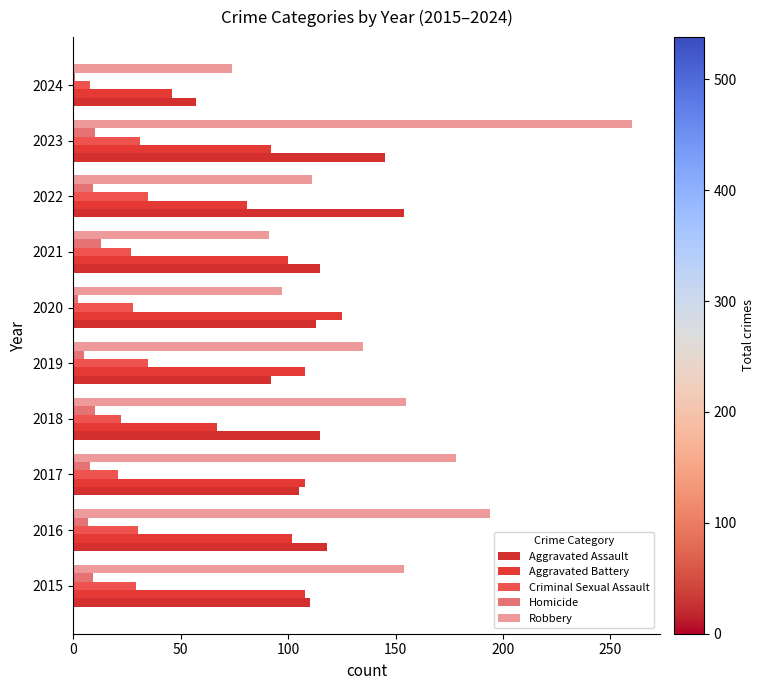

Count the number of categories in the chart.

10